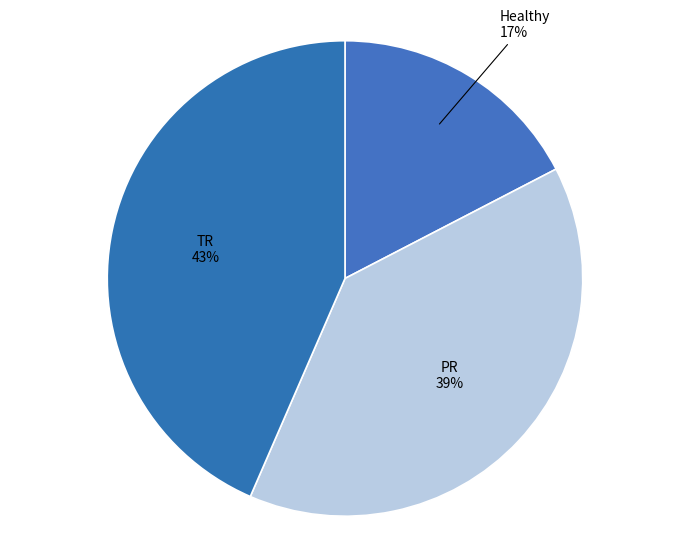

How many slices are in this pie chart?

3